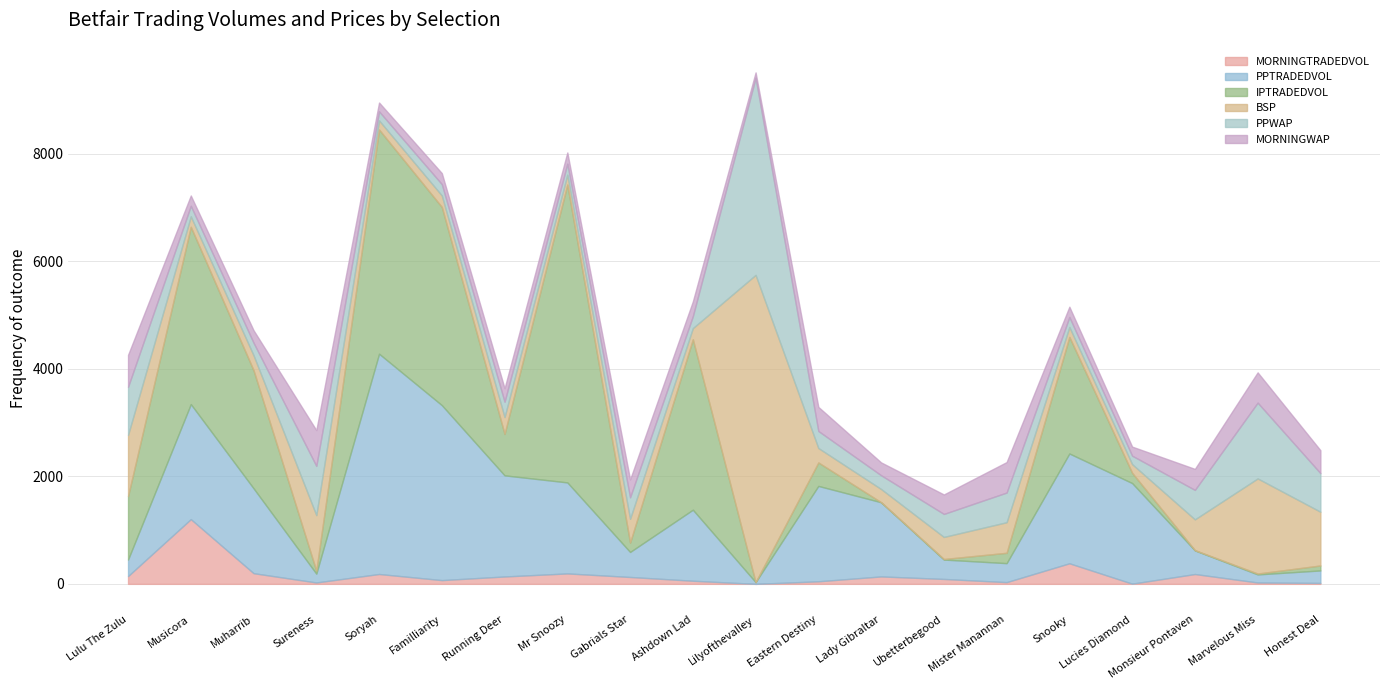

The value of IPTRADEDVOL at Snooky is 2168.9. True or false?

True